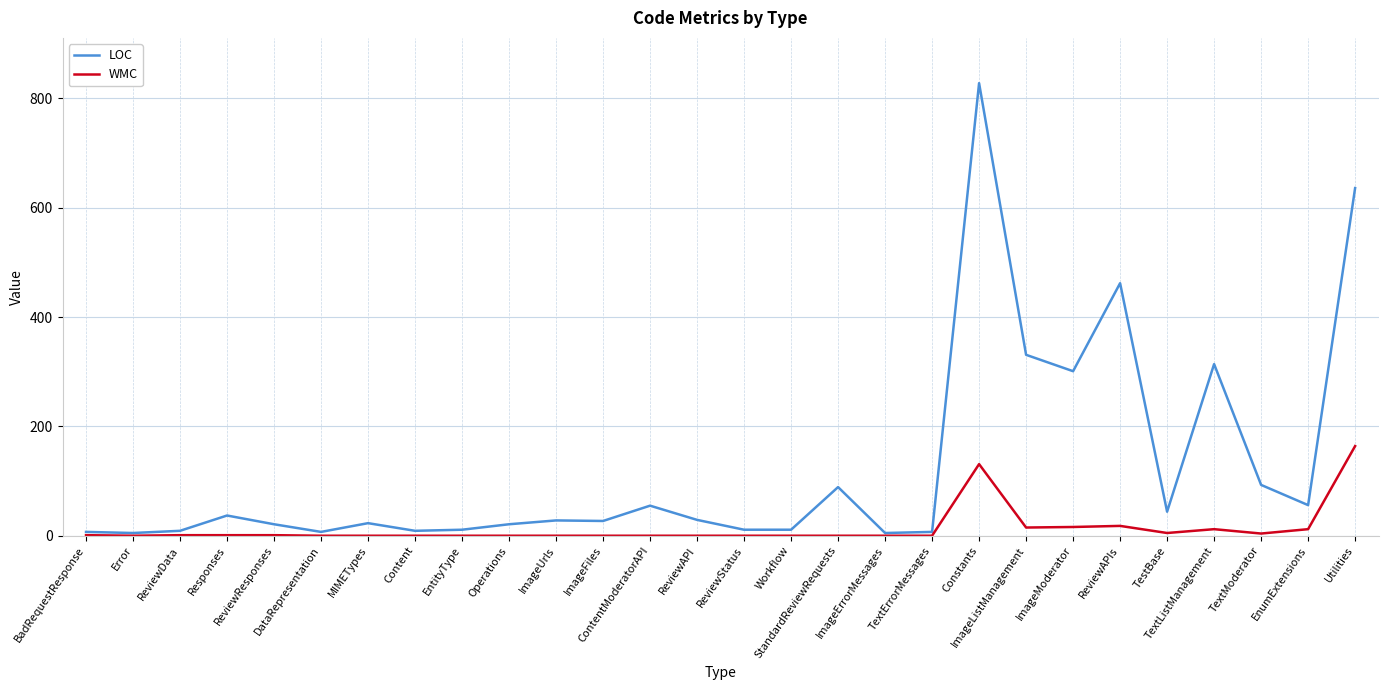

Rank the series by their average value, from lowest to highest.

WMC, LOC